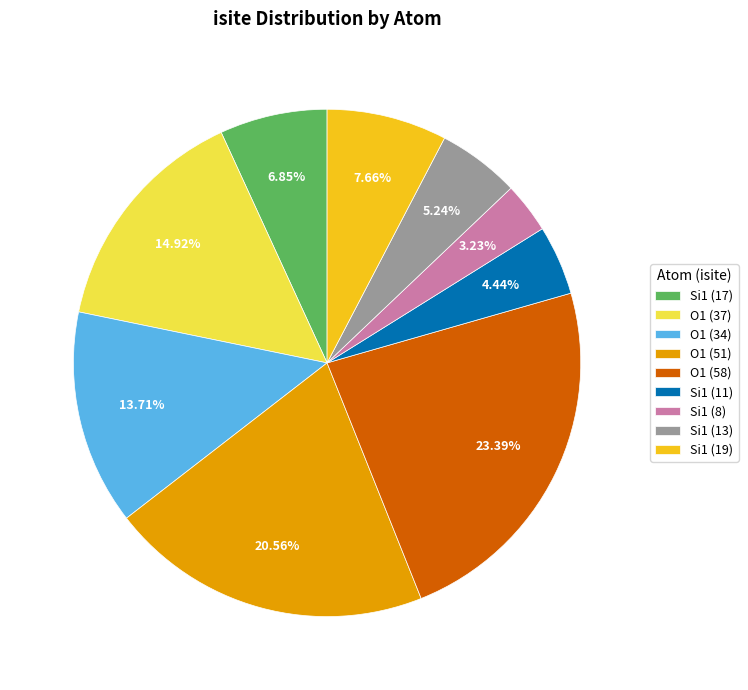

Rank the categories by value from highest to lowest.

O1 (58), O1 (51), O1 (37), O1 (34), Si1 (19), Si1 (17), Si1 (13), Si1 (11), Si1 (8)